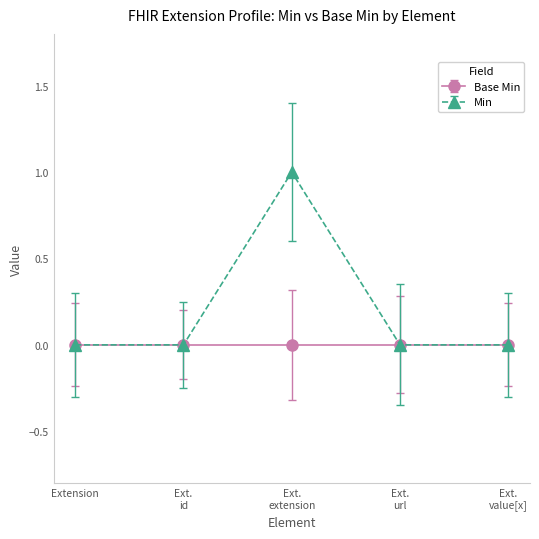

List the series in order of their overall mean, lowest first.

Base Min, Min